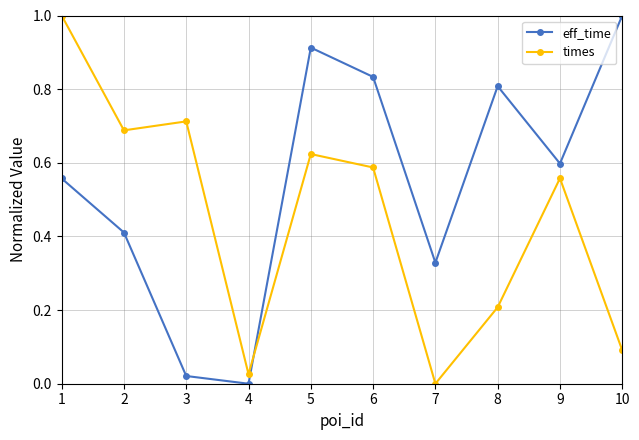

Count the number of categories in the chart.

10